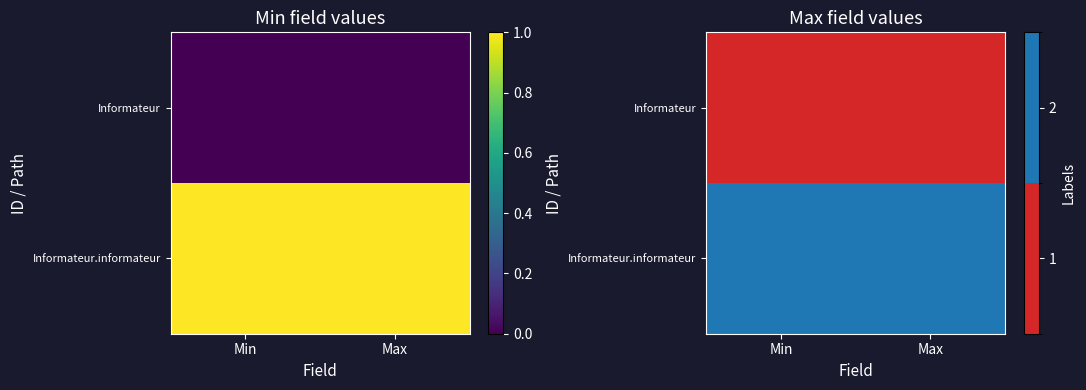

Rank the categories by Informateur.informateur value from lowest to highest.

Min, Max